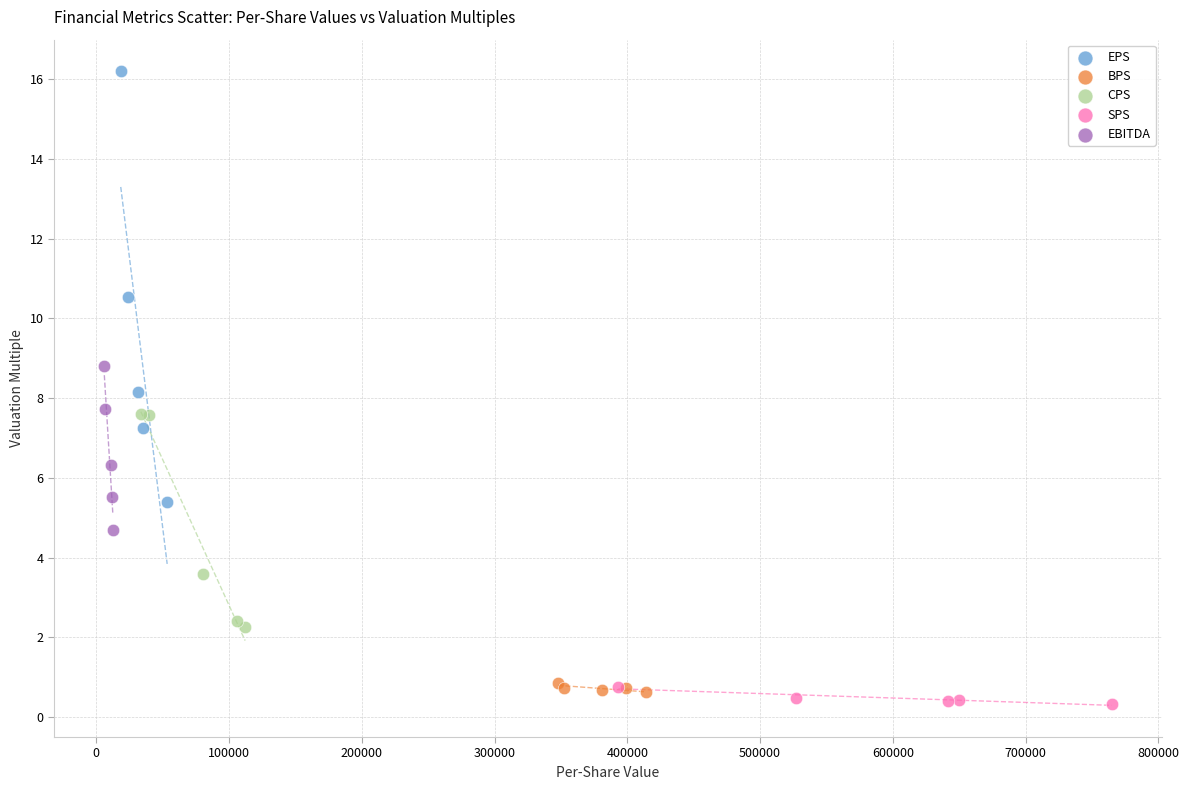

Which series reaches the maximum Y coordinate?

EPS